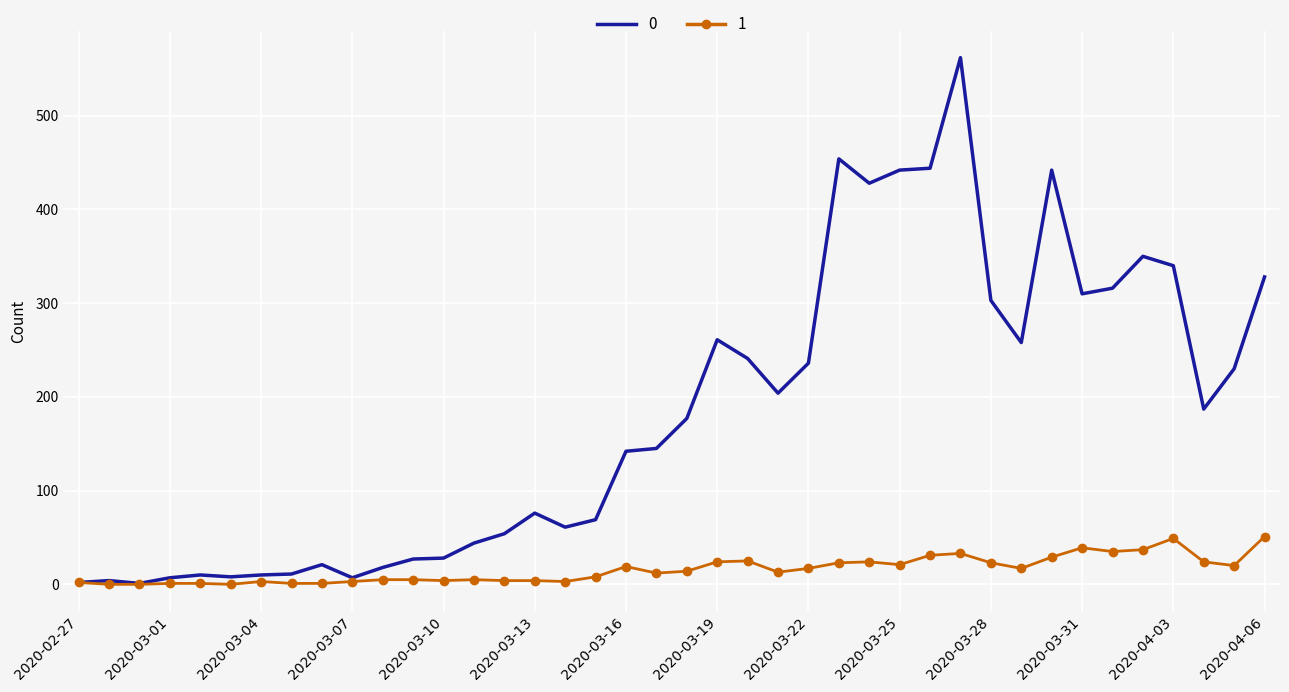

What is the maximum value shown in the chart?

562